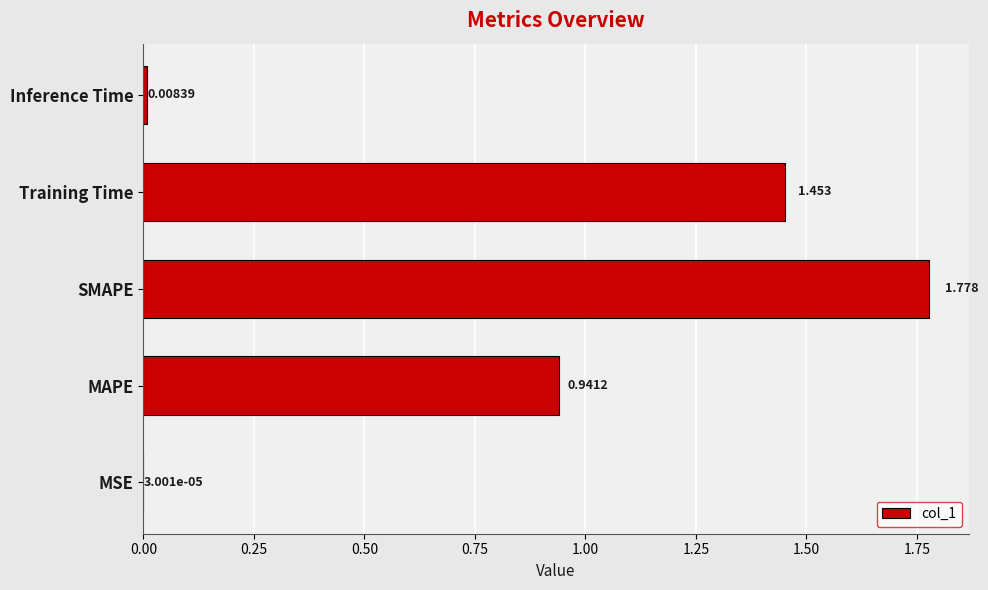

At which category does the chart reach its peak across all series?

SMAPE